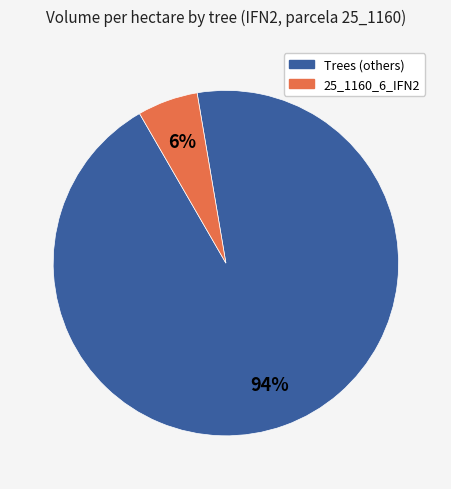

How many slices are in this pie chart?

2